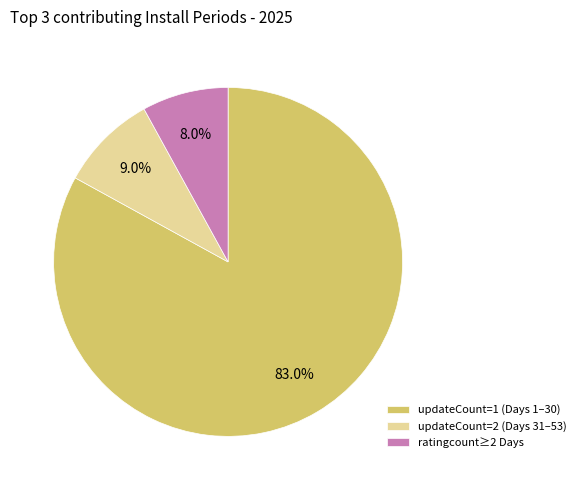

Rank the categories by value from lowest to highest.

ratingcount≥2 Days, updateCount=2 (Days 31–53), updateCount=1 (Days 1–30)